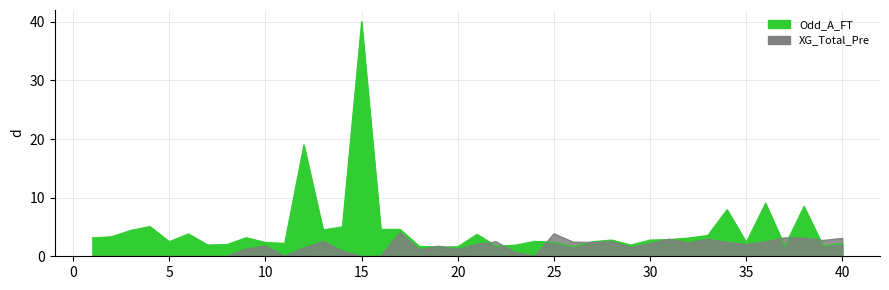

At which category is the sum across all series the highest?

15